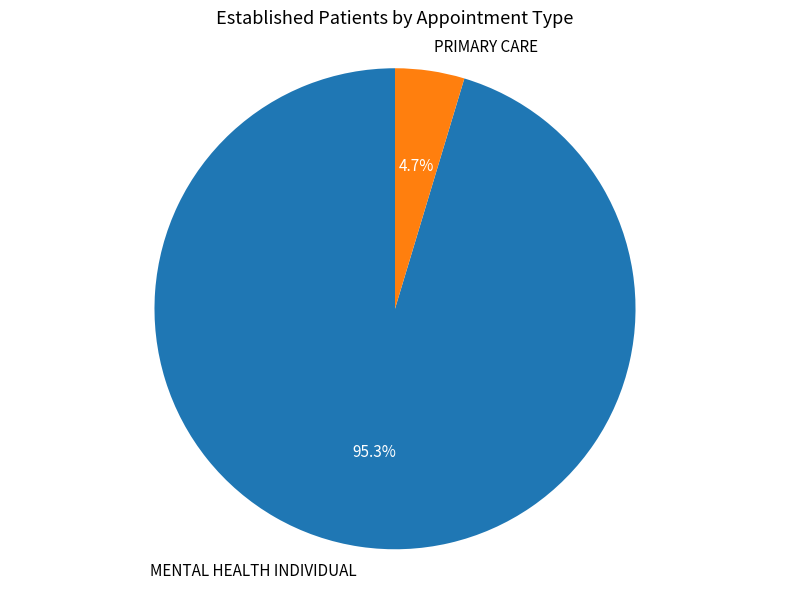

Between MENTAL HEALTH INDIVIDUAL and PRIMARY CARE, which is larger?

MENTAL HEALTH INDIVIDUAL